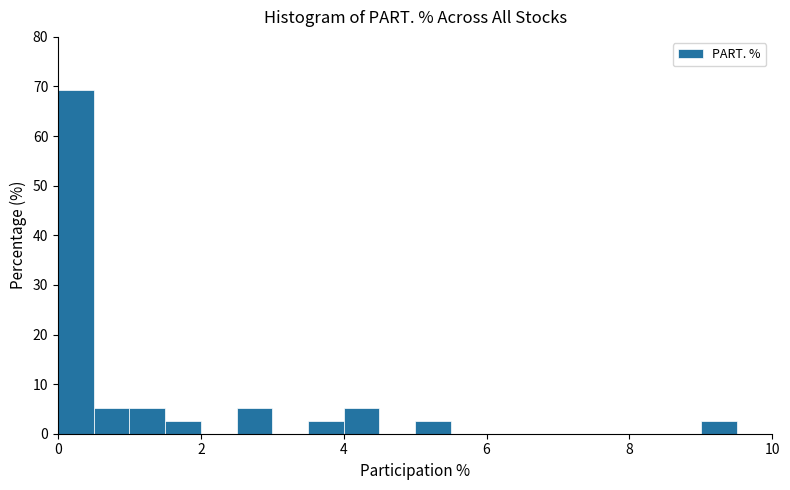

Read against the x-axis, roughly where is the centre of the tallest bar?

0.2